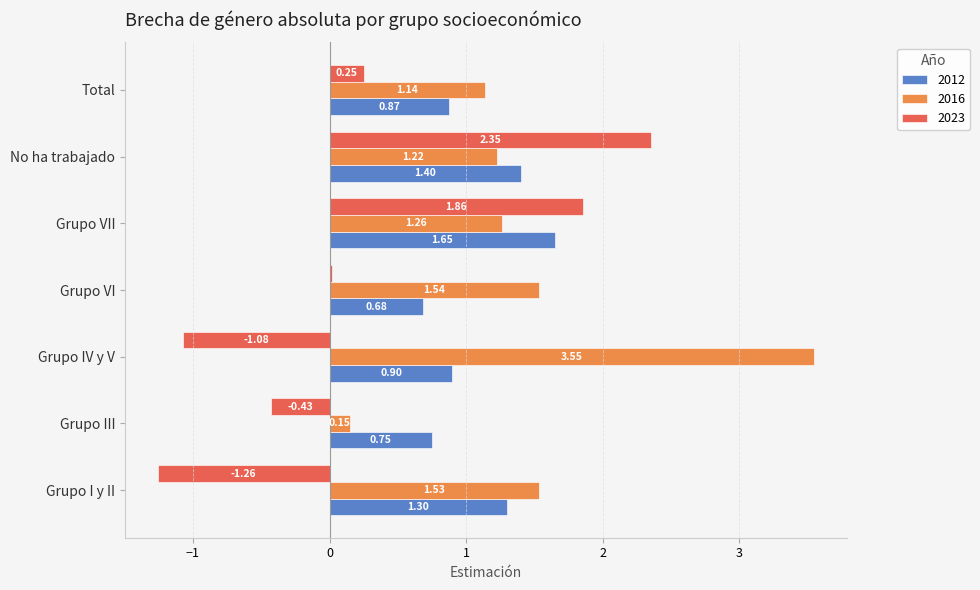

At which category is the sum across all series the highest?

No ha trabajado